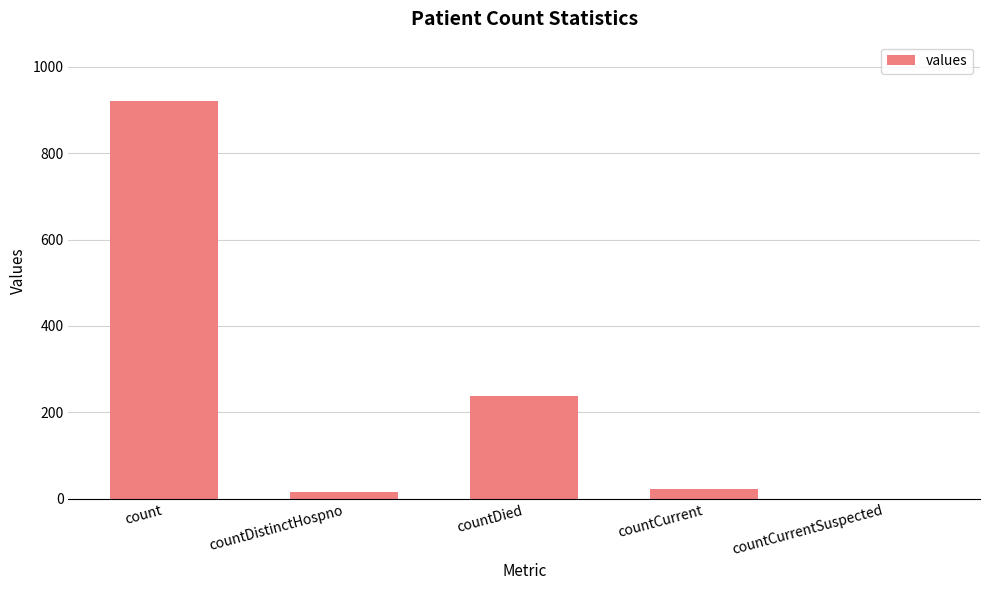

How many data points does each series have?

5